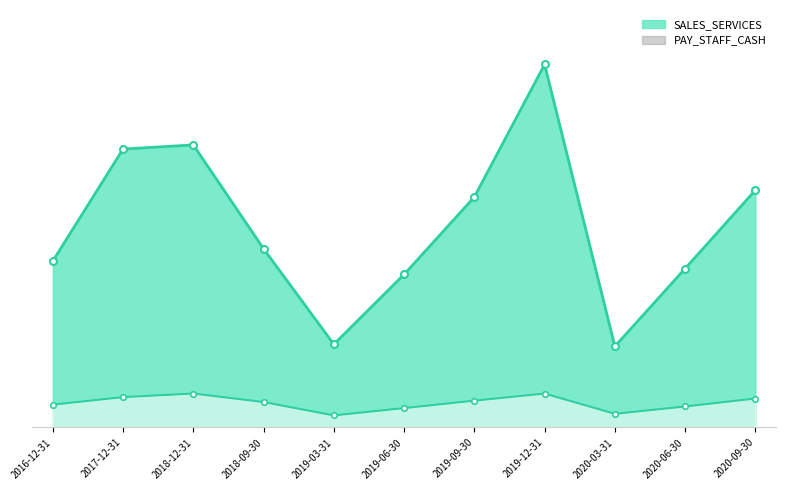

At which category does the chart reach its minimum across all series?

2019-03-31